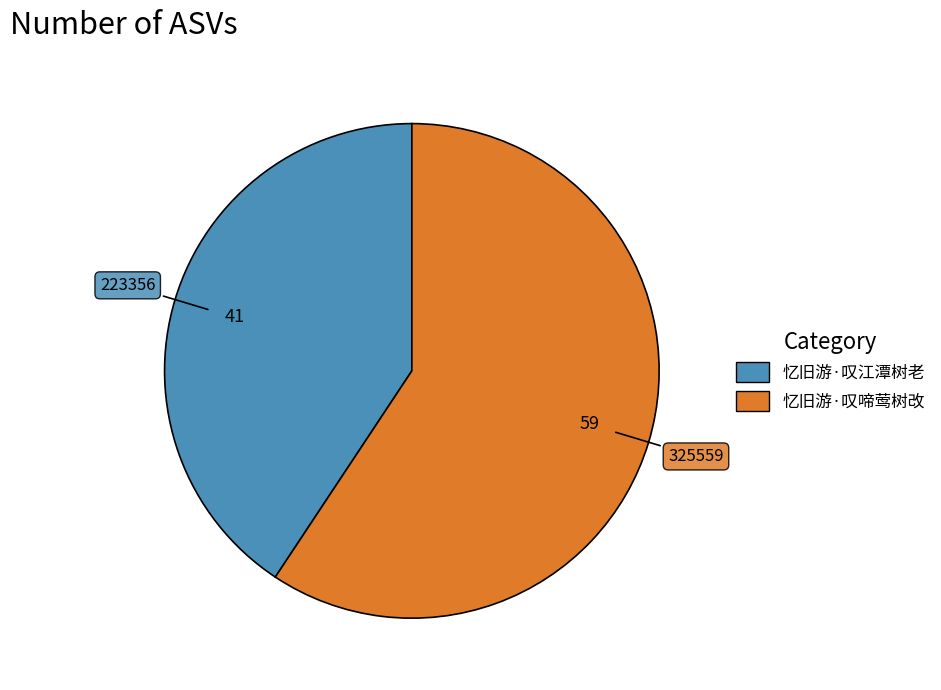

How many slices are in this pie chart?

2